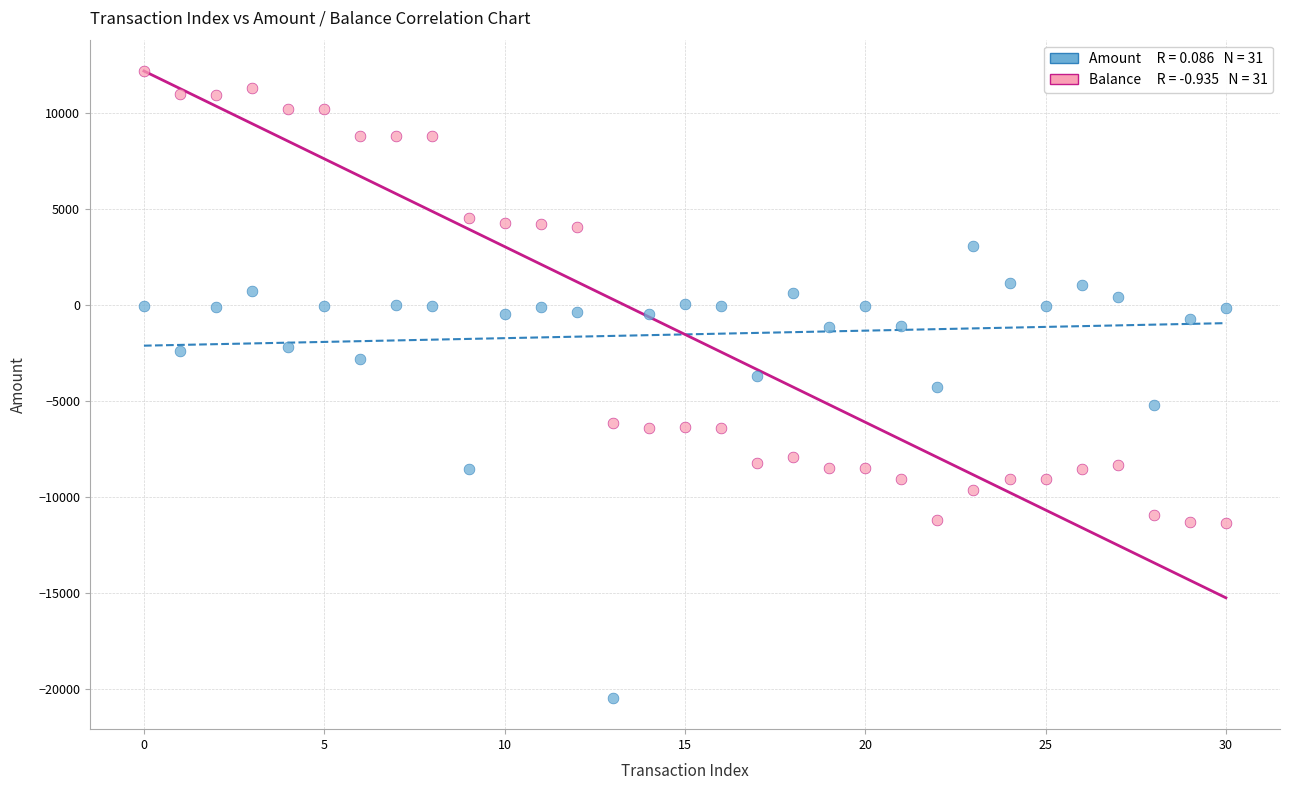

Across all data points, what is the range of Y values (max minus min)?

32684.4